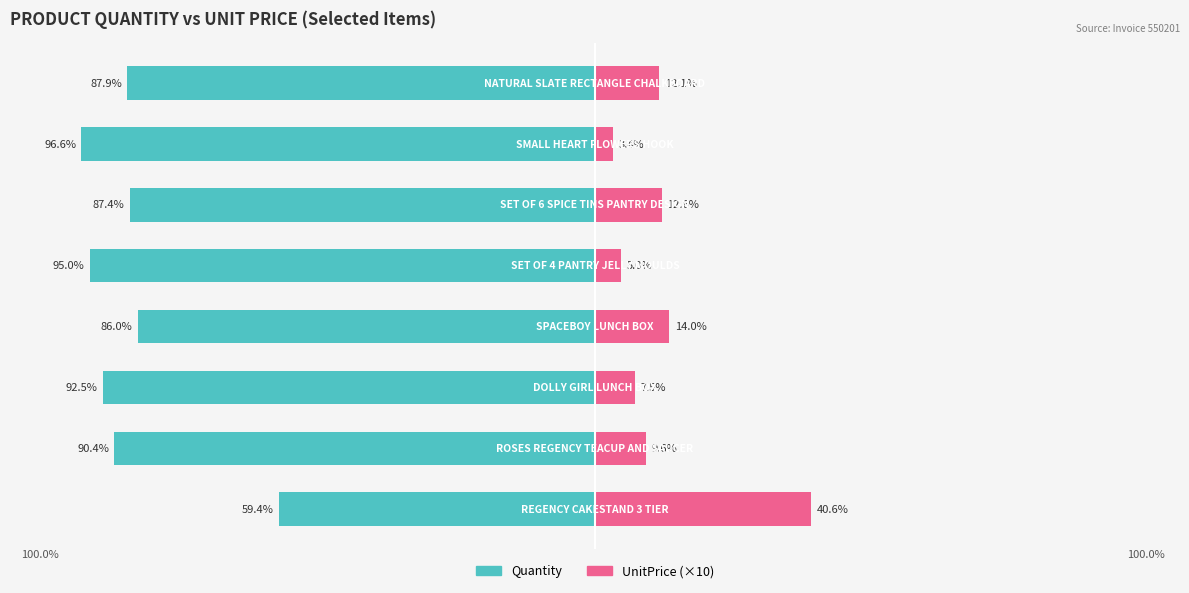

At how many categories does at least one series exceed -47?

8